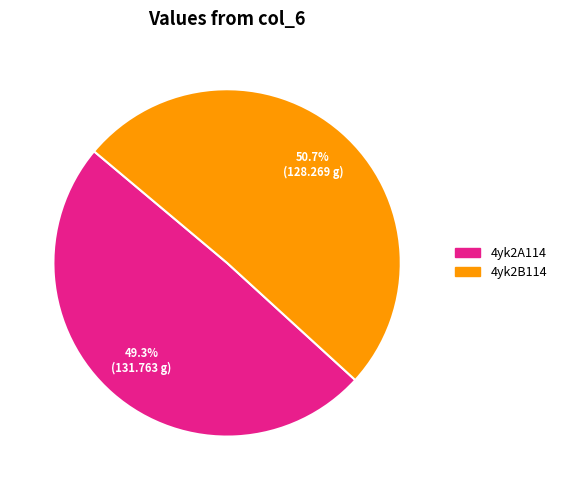

How many segments does this pie chart have?

2